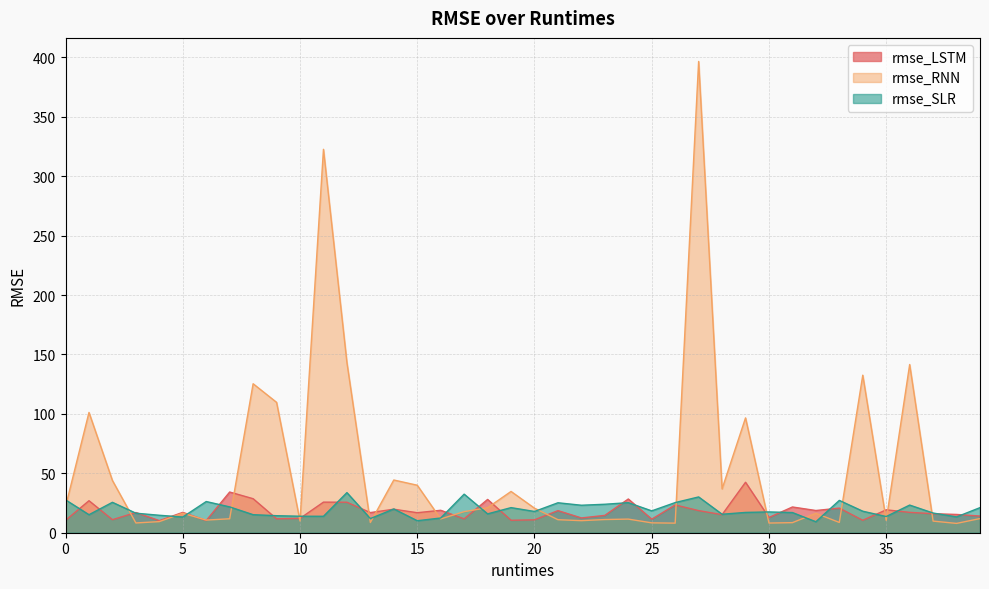

The rmse_SLR series shows 59.3 at 12. True or false?

False